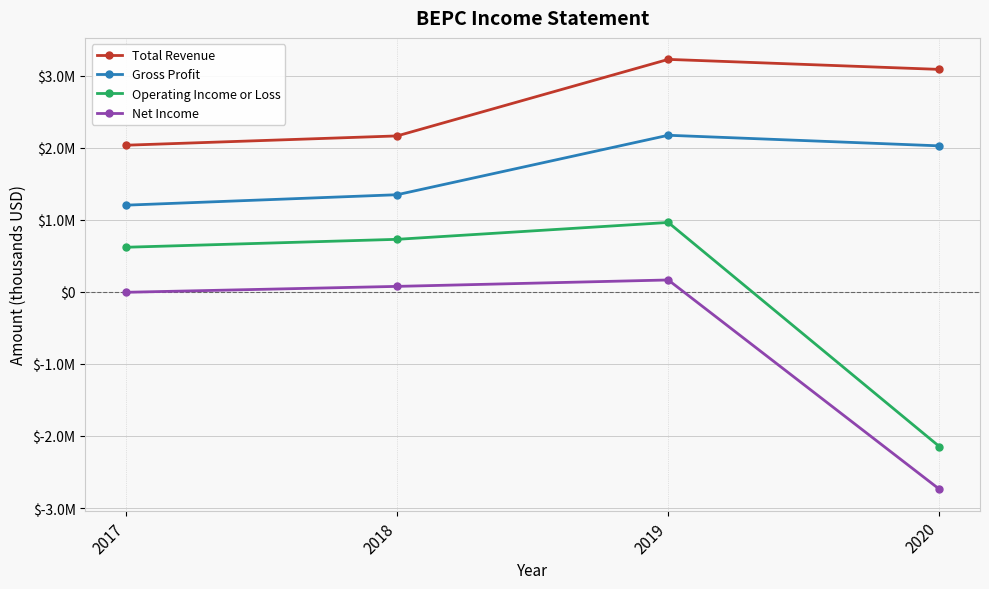

What is the total value across all series at 2019?

6527000